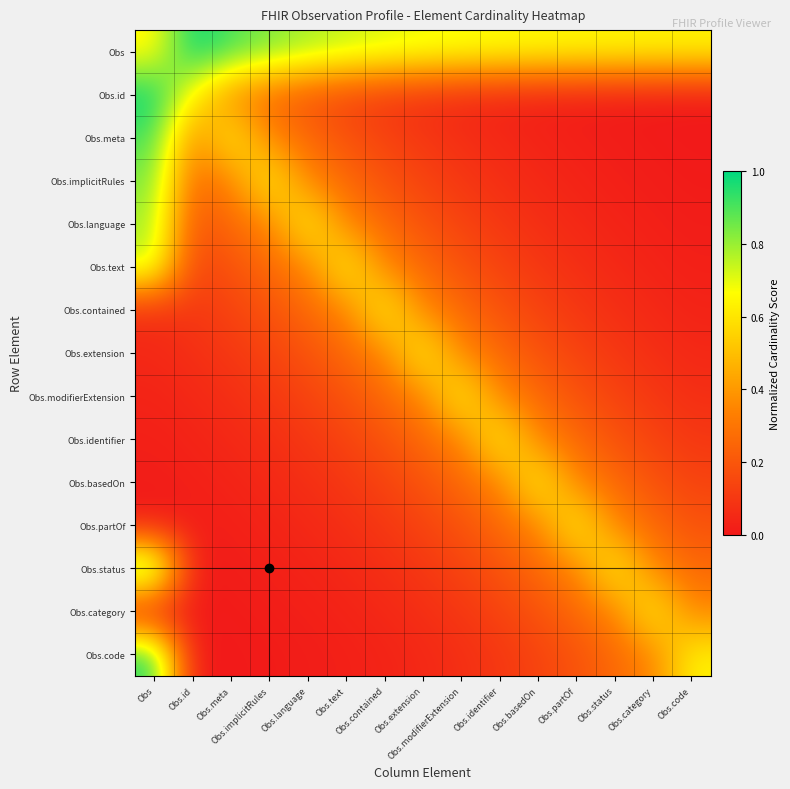

At which category is the sum across all series the highest?

Obs